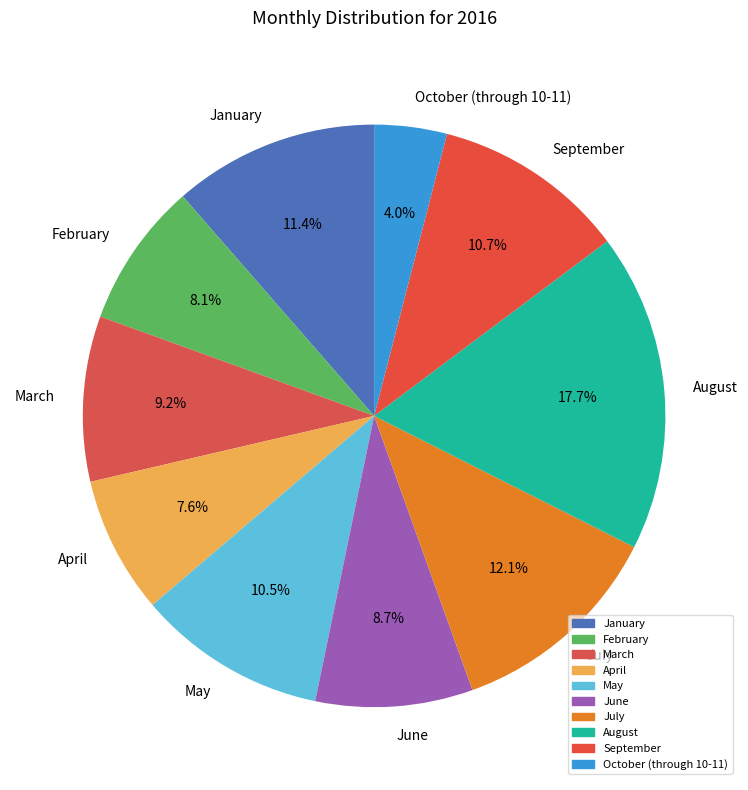

Which slice is the smallest?

October (through 10-11)